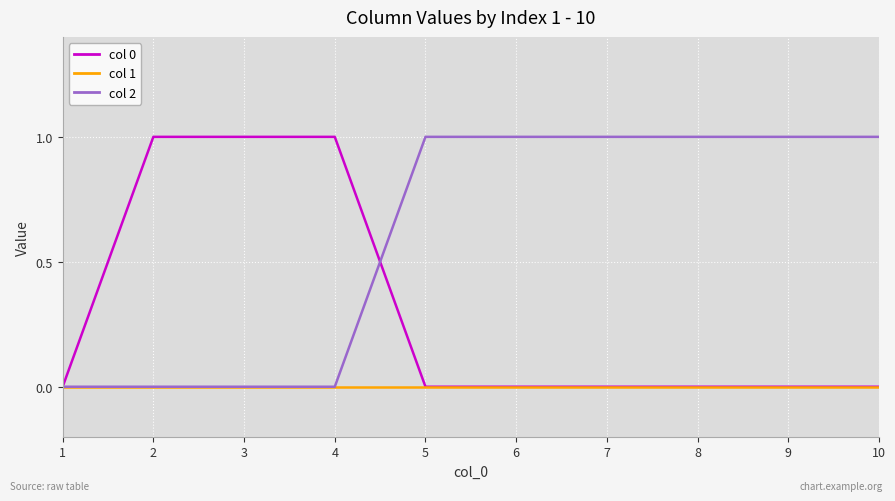

Reading left to right, extract all data points from this chart.

col 0: 0	1	1	1	0	0	0	0	0	0
col 1: 0	0	0	0	0	0	0	0	0	0
col 2: 0	0	0	0	1	1	1	1	1	1